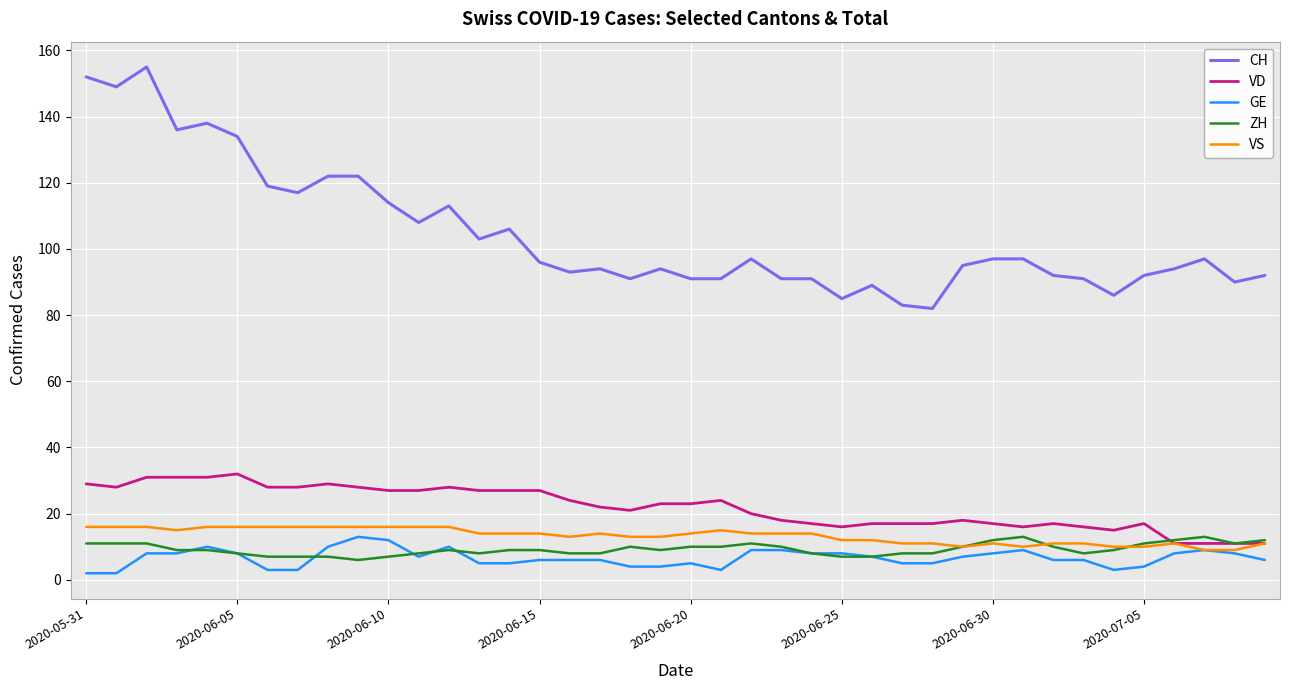

Reading left to right, extract all data points from this chart.

CH: 152	149	155	136	138	134	119	117	122	122	114	108	113	103	106	96	93	94	91	94	91	91	97	91	91	85	89	83	82	95	97	97	92	91	86	92	94	97	90	92
VD: 29	28	31	31	31	32	28	28	29	28	27	27	28	27	27	27	24	22	21	23	23	24	20	18	17	16	17	17	17	18	17	16	17	16	15	17	11	11	11	11
GE: 2	2	8	8	10	8	3	3	10	13	12	7	10	5	5	6	6	6	4	4	5	3	9	9	8	8	7	5	5	7	8	9	6	6	3	4	8	9	8	6
ZH: 11	11	11	9	9	8	7	7	7	6	7	8	9	8	9	9	8	8	10	9	10	10	11	10	8	7	7	8	8	10	12	13	10	8	9	11	12	13	11	12
VS: 16	16	16	15	16	16	16	16	16	16	16	16	16	14	14	14	13	14	13	13	14	15	14	14	14	12	12	11	11	10	11	10	11	11	10	10	11	9	9	11